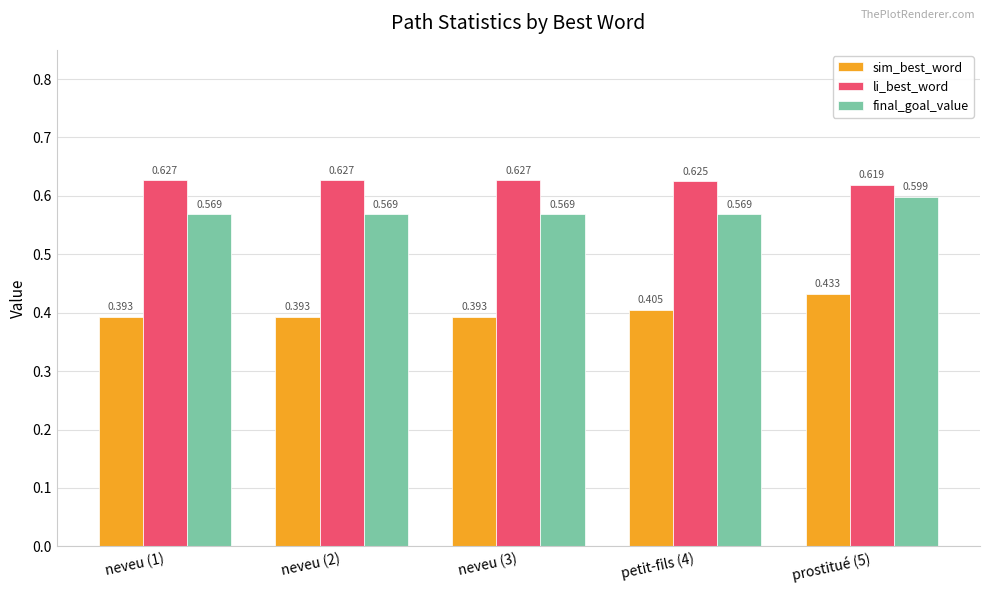

At neveu (3), list the series in order from largest to smallest.

li_best_word, final_goal_value, sim_best_word